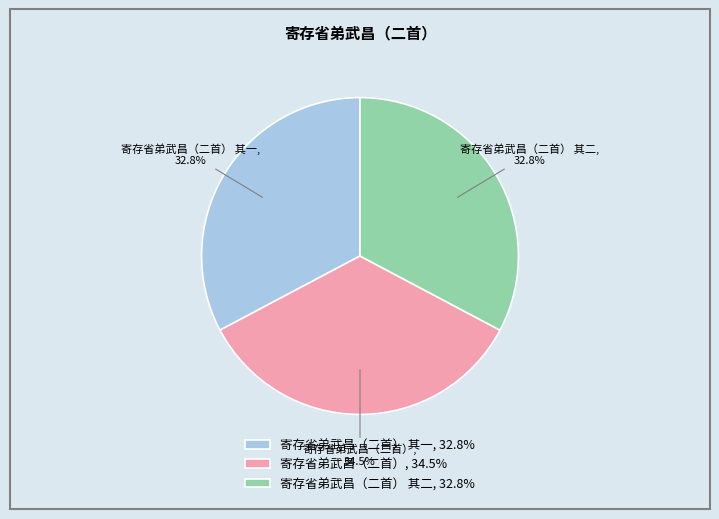

To the nearest percent, what portion does 寄存省弟武昌（二首） 其二 represent?

33%